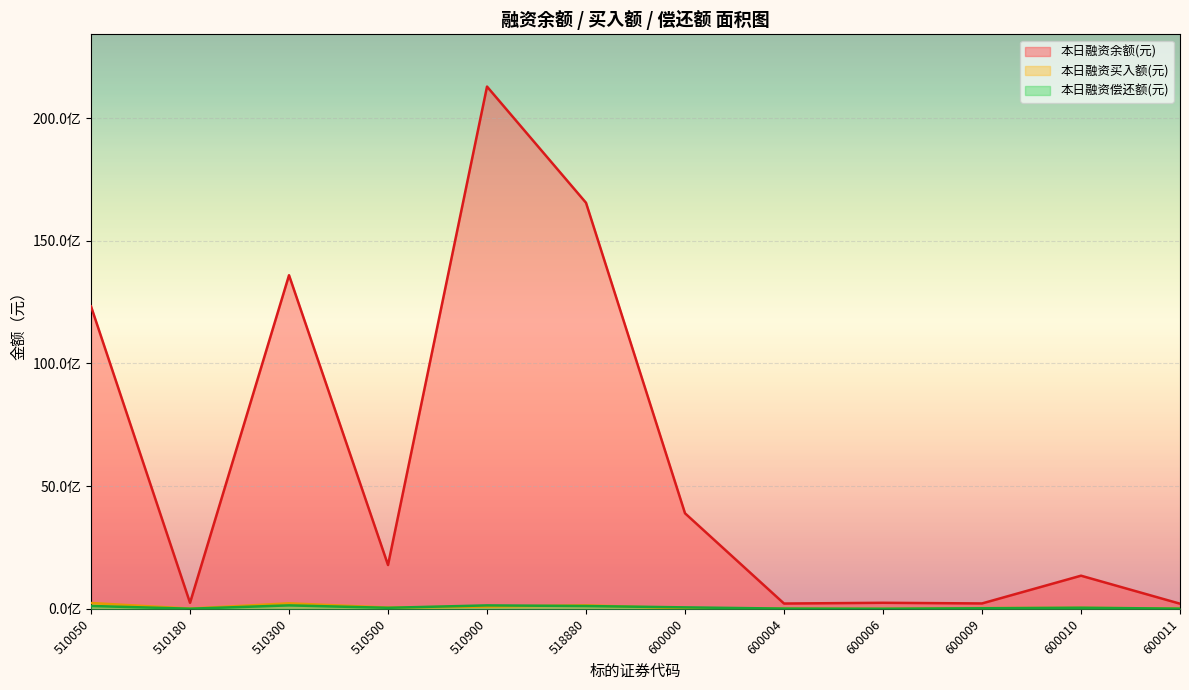

True or false: 本日融资余额(元) and 本日融资买入额(元) cross at least once.

False